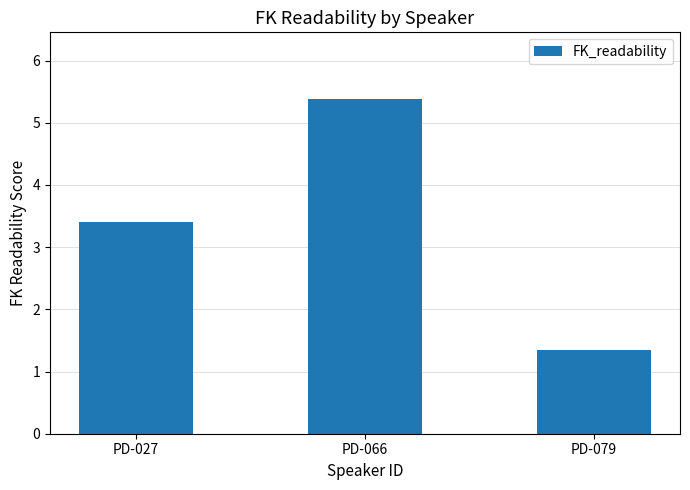

The chart shows a value of 3.4 at PD-027. True or false?

True